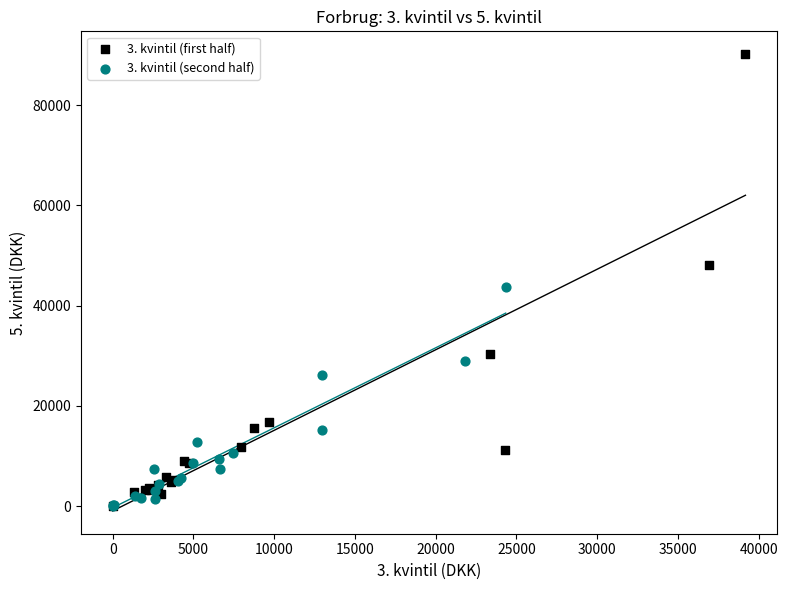

Which series contains the highest Y value?

3. kvintil (first half)